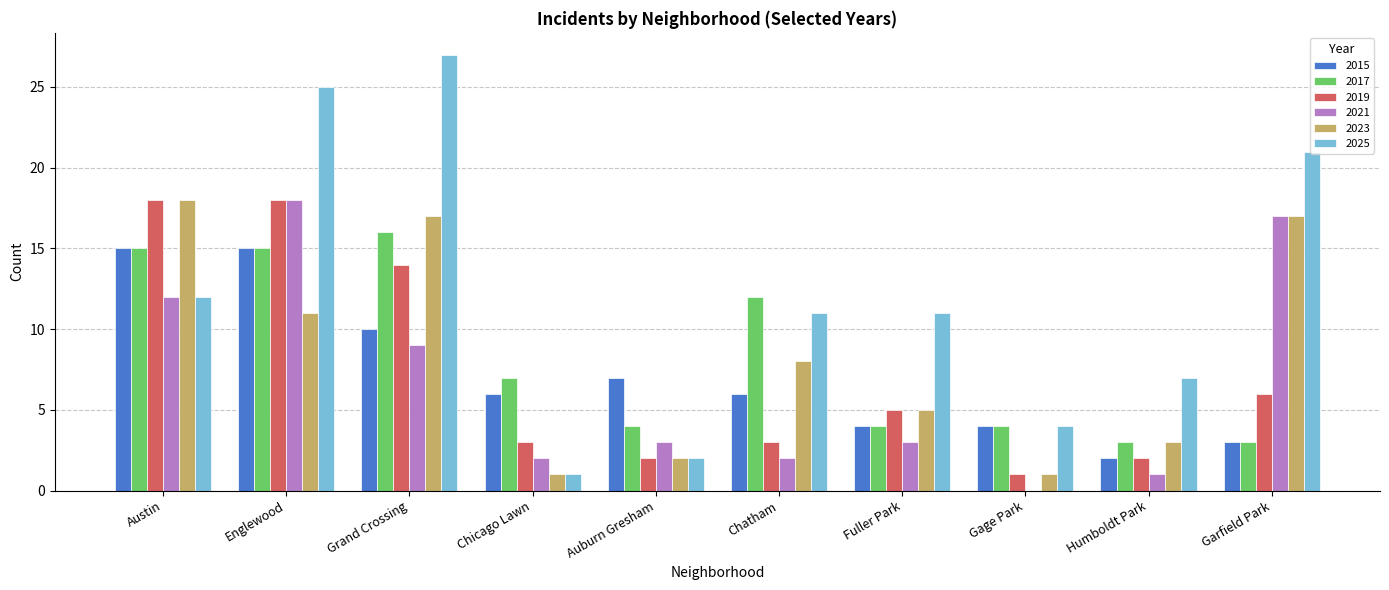

What is the average value of the 2021 series?

7